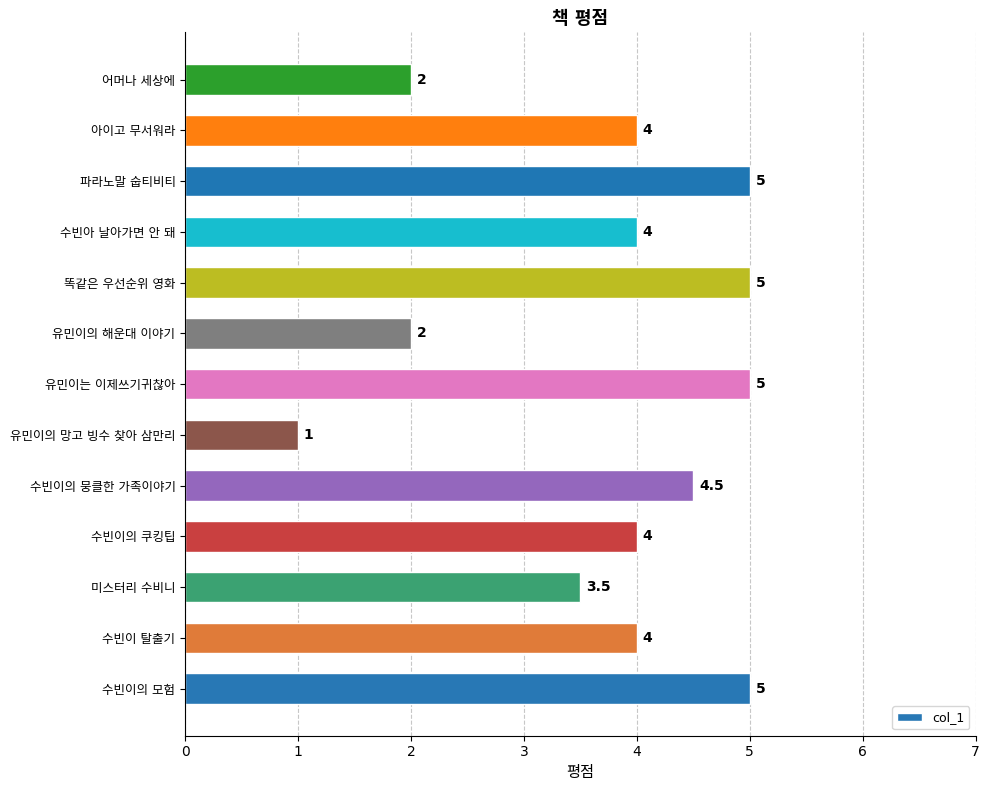

Does the chart contain stacked bars?

No